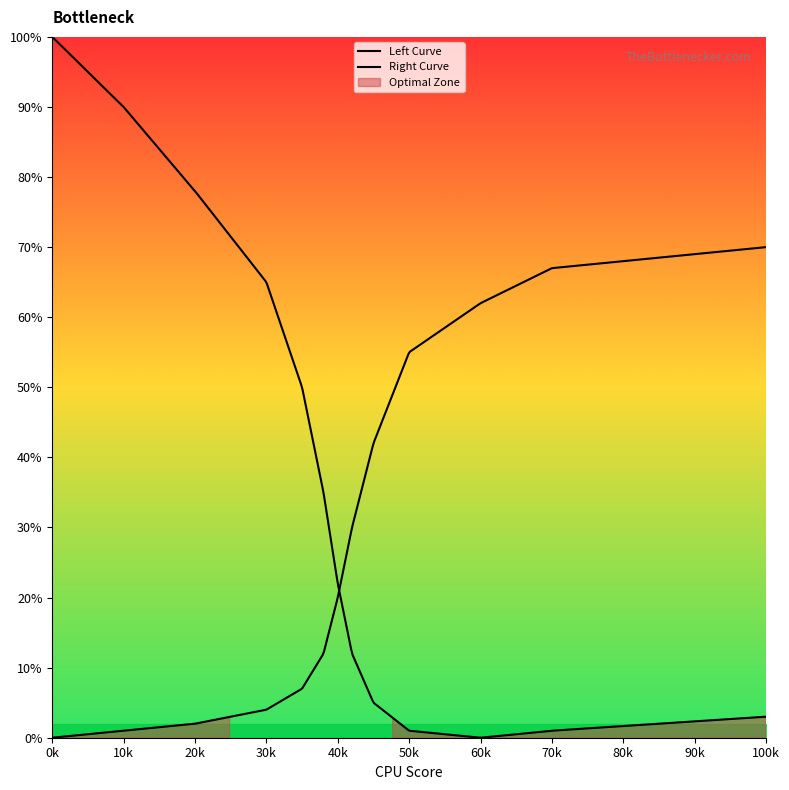

Which series has the largest total across all categories?

Left Curve